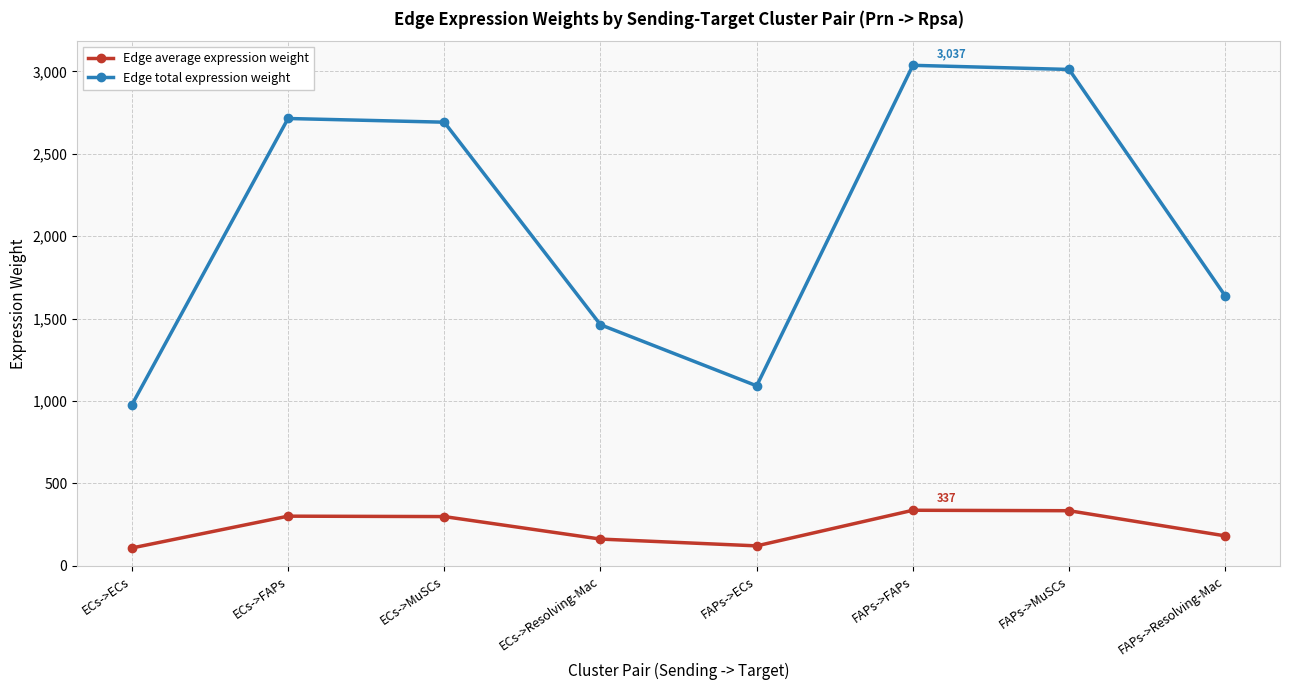

What are all the series names shown in the legend?

Edge average expression weight, Edge total expression weight